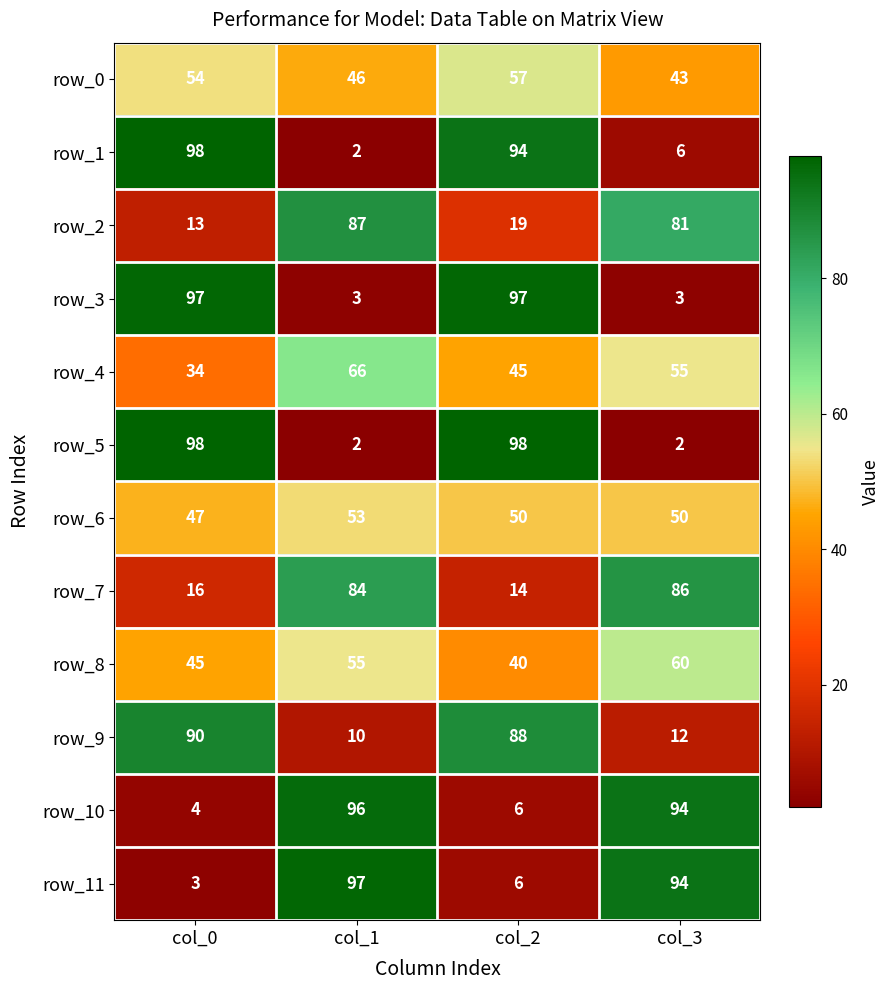

Reading left to right, list all the values displayed in this chart.

row_0: 54	46	57	43
row_1: 98	2	94	6
row_2: 13	87	19	81
row_3: 97	3	97	3
row_4: 34	66	45	55
row_5: 98	2	98	2
row_6: 47	53	50	50
row_7: 16	84	14	86
row_8: 45	55	40	60
row_9: 90	10	88	12
row_10: 4	96	6	94
row_11: 3	97	6	94